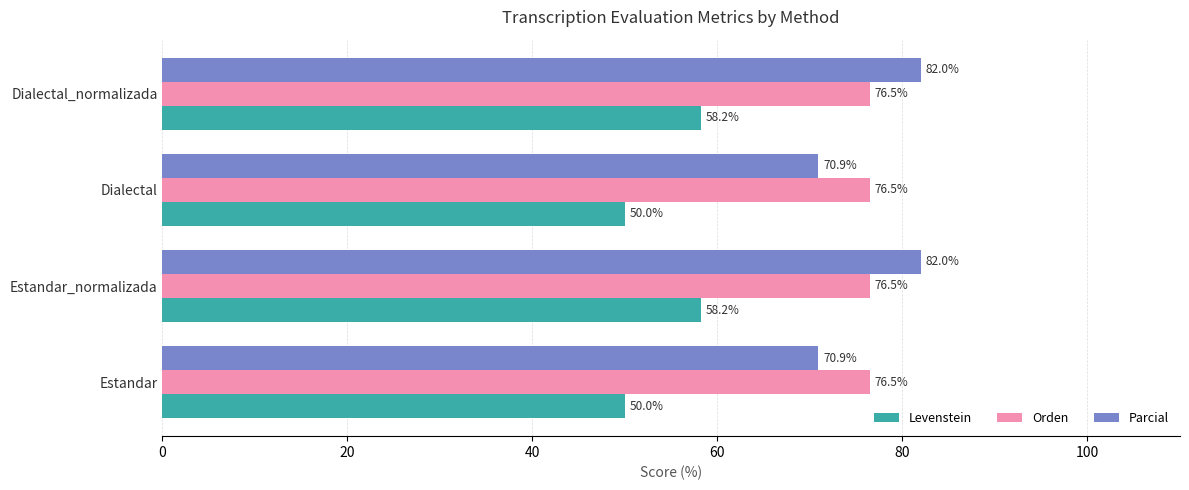

Which series has the largest range (max minus min)?

Parcial